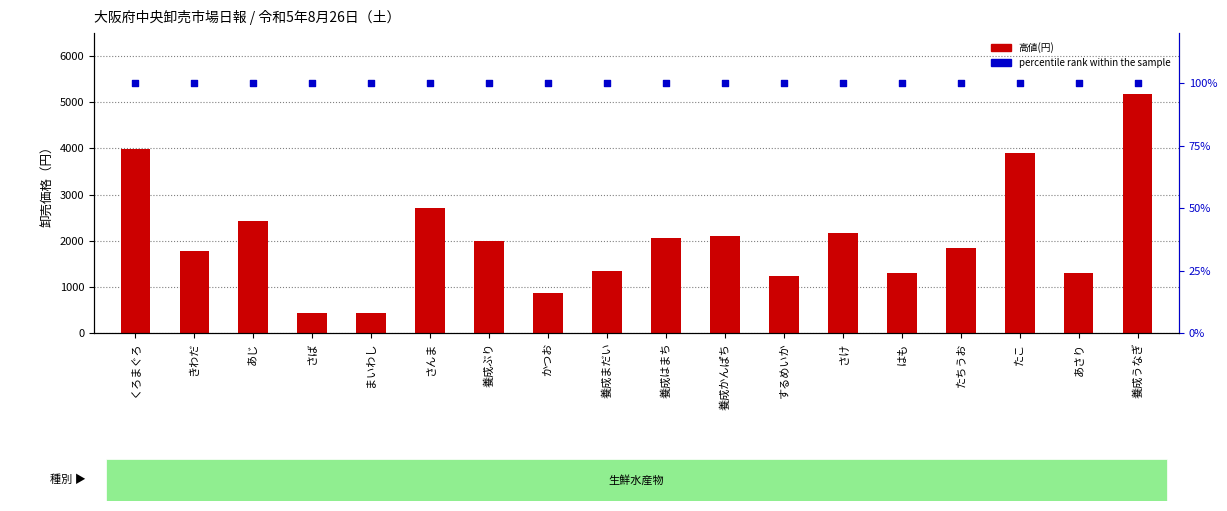

Which series has the largest total across all categories?

高値(円)